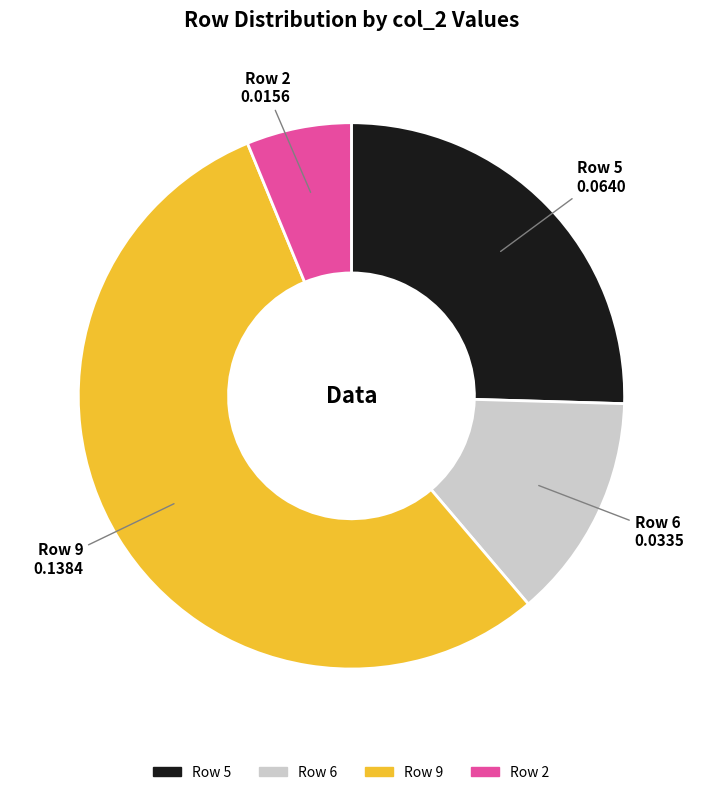

Is there a majority slice in this chart?

Yes